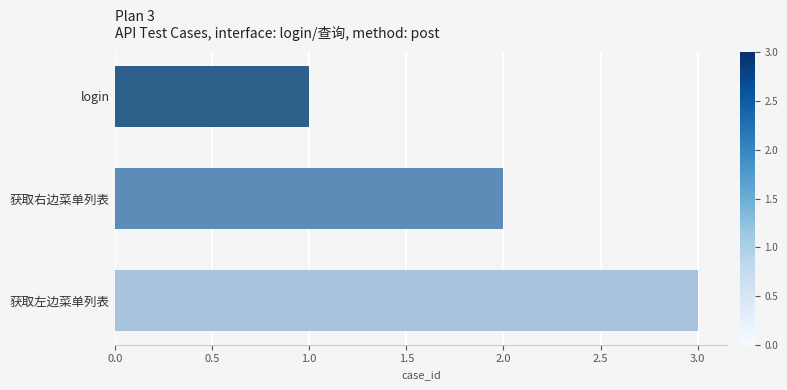

What is the maximum value shown in the chart?

3